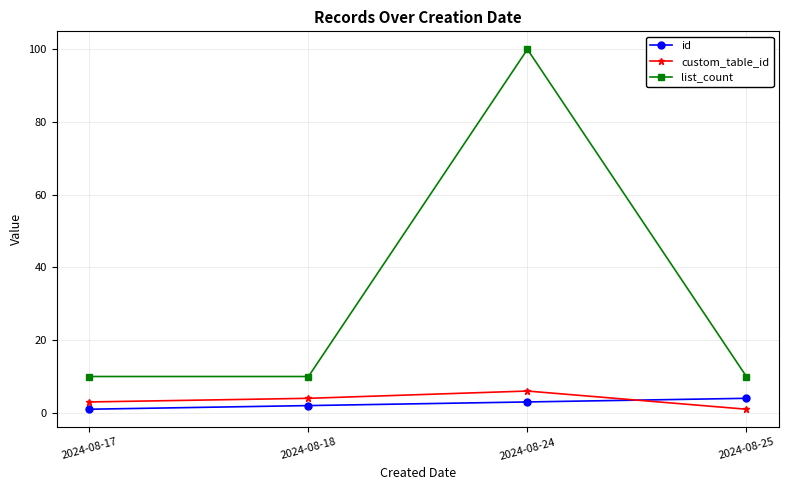

Is this an area chart (filled region under the line)?

No